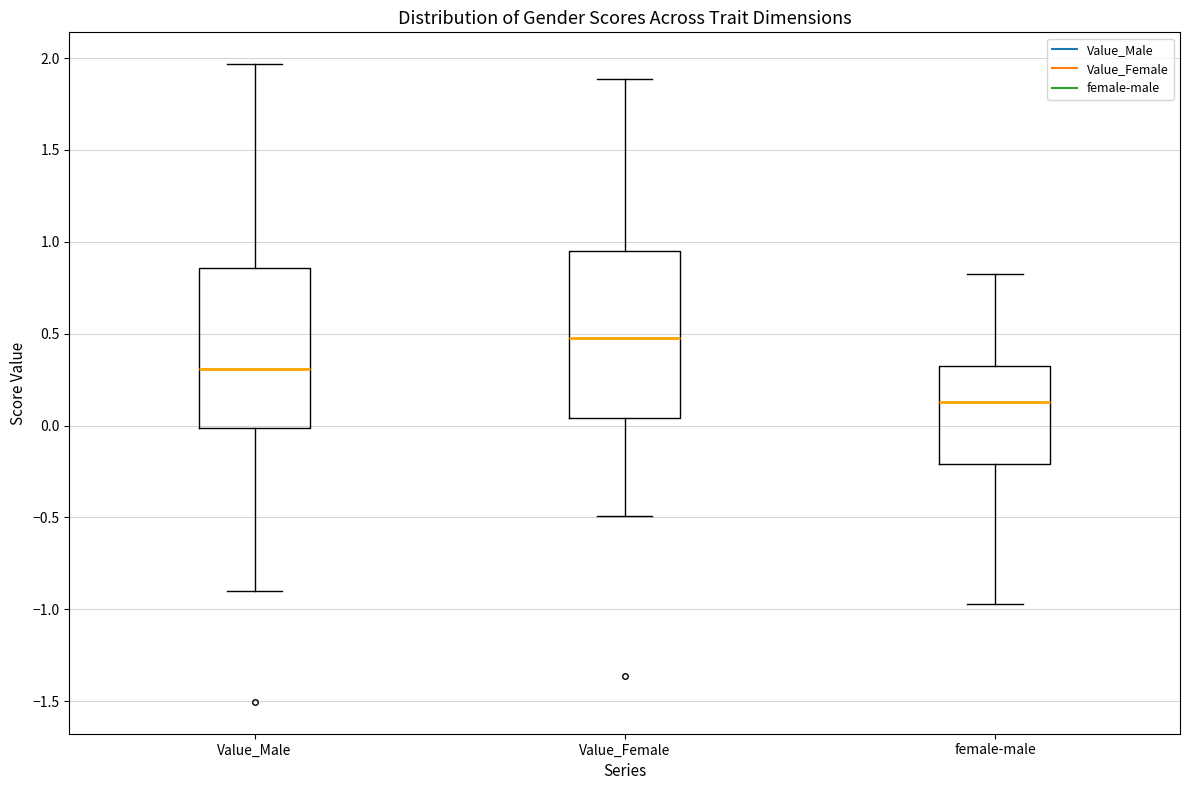

Where is the upper edge of the box for Value_Male on the y-axis? The values are not printed on the chart, so give them approximately, as read against the axis.

0.85